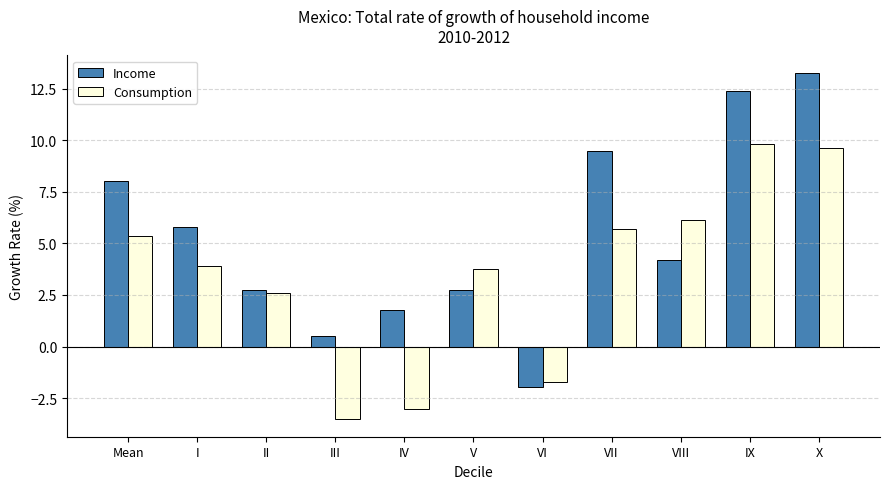

Where does the Consumption series first go above 3?

Mean